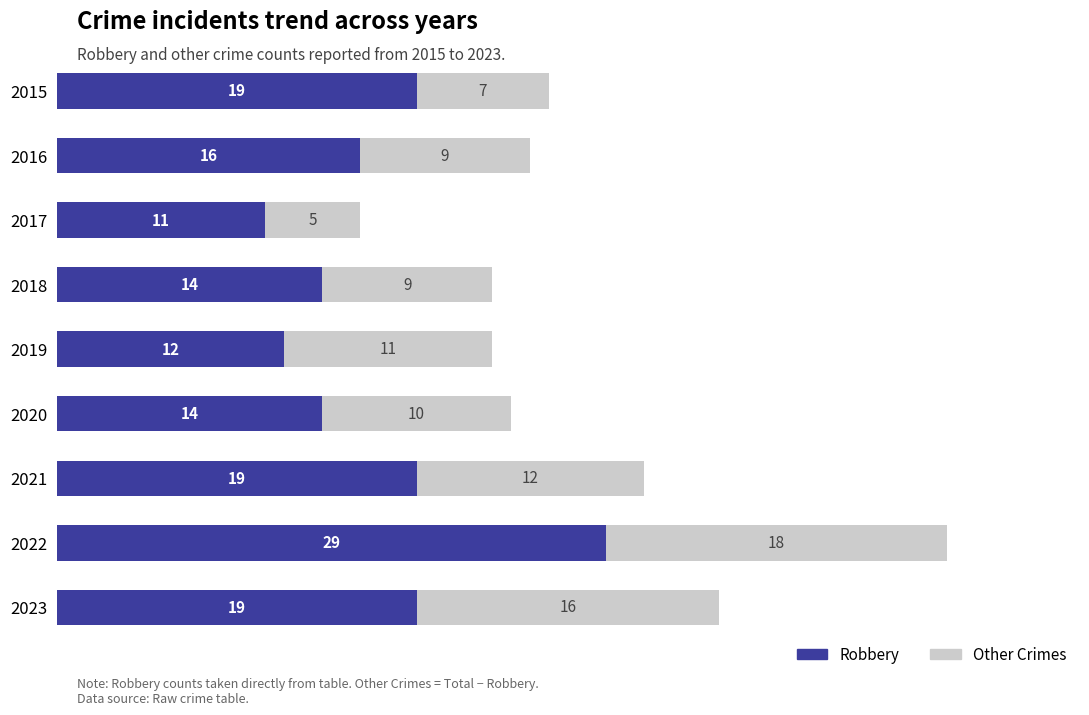

What is the difference between the second highest and second lowest values in the Robbery series?

7